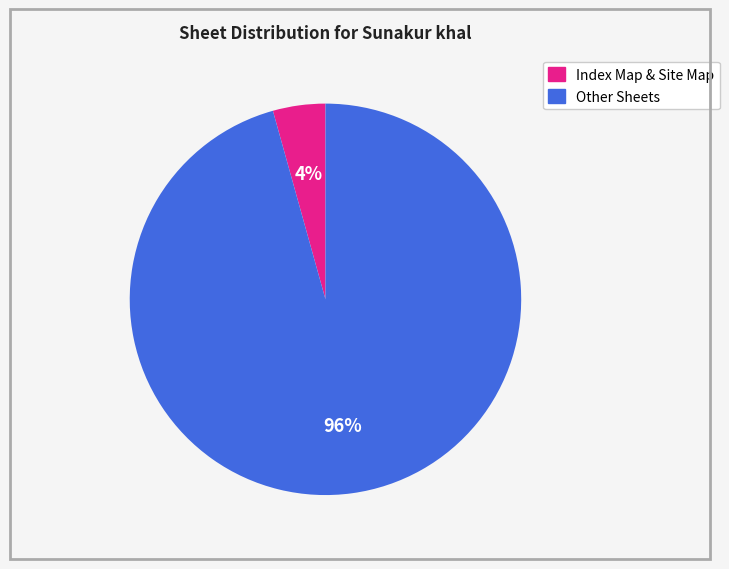

Rank the categories by value from highest to lowest.

Other Sheets, Index Map & Site Map